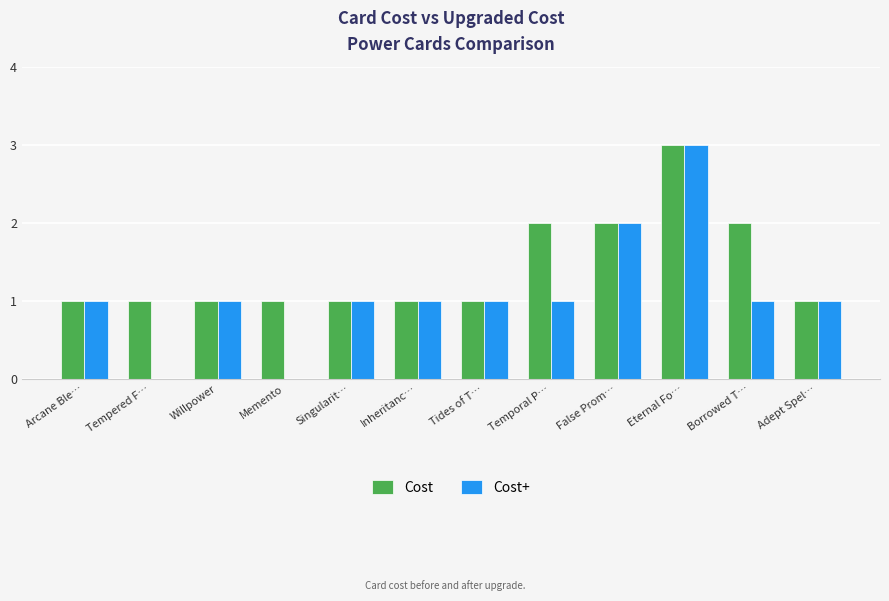

What is the sum of all Cost values?

17